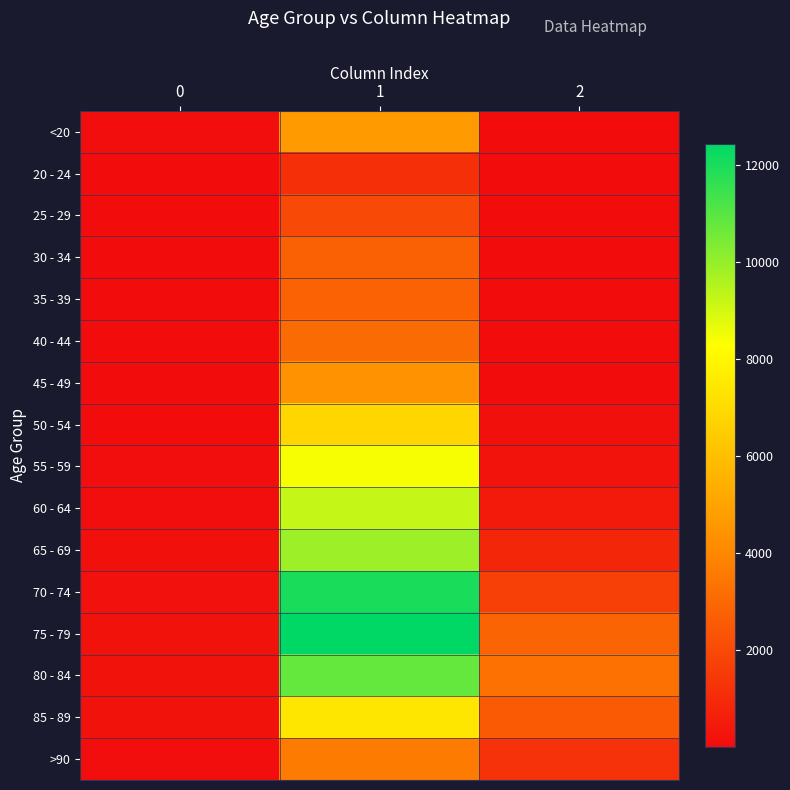

At how many categories does at least one series exceed 7862?

1